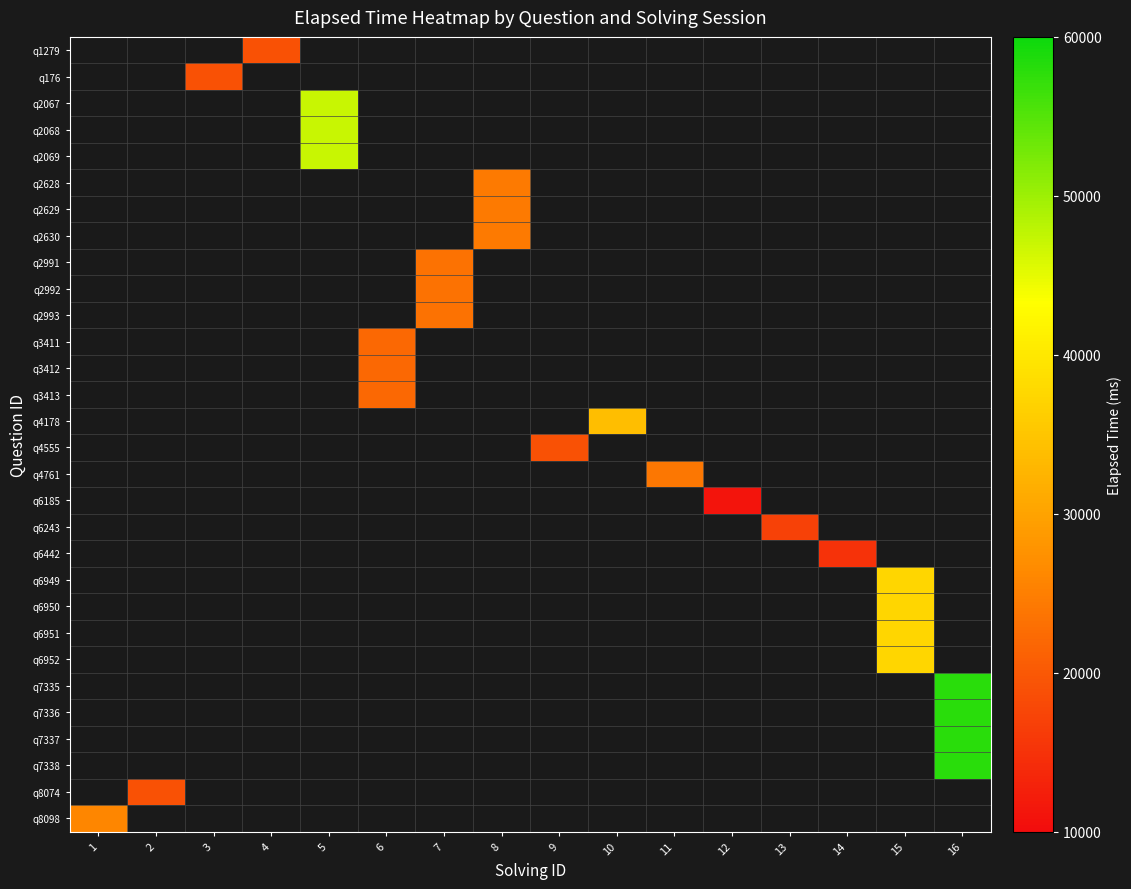

Which label corresponds to the smallest value in the chart?

12